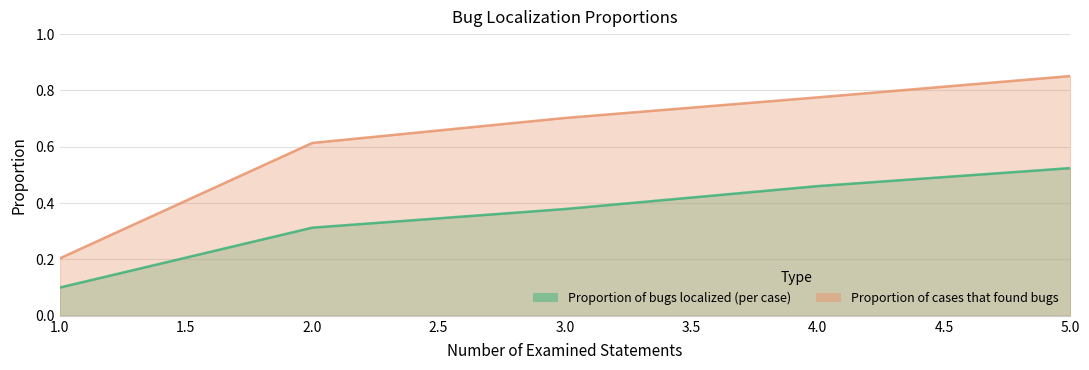

Count the Proportion of bugs localized (per case) values in the range 0 to 1.

5